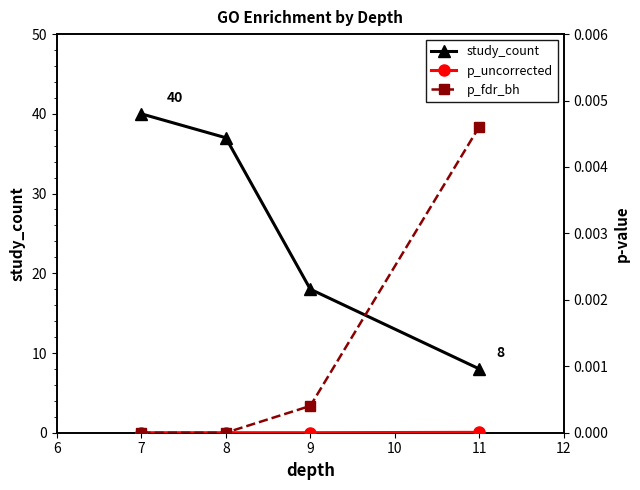

What is the difference between the maximum and minimum values in the study_count series?

32